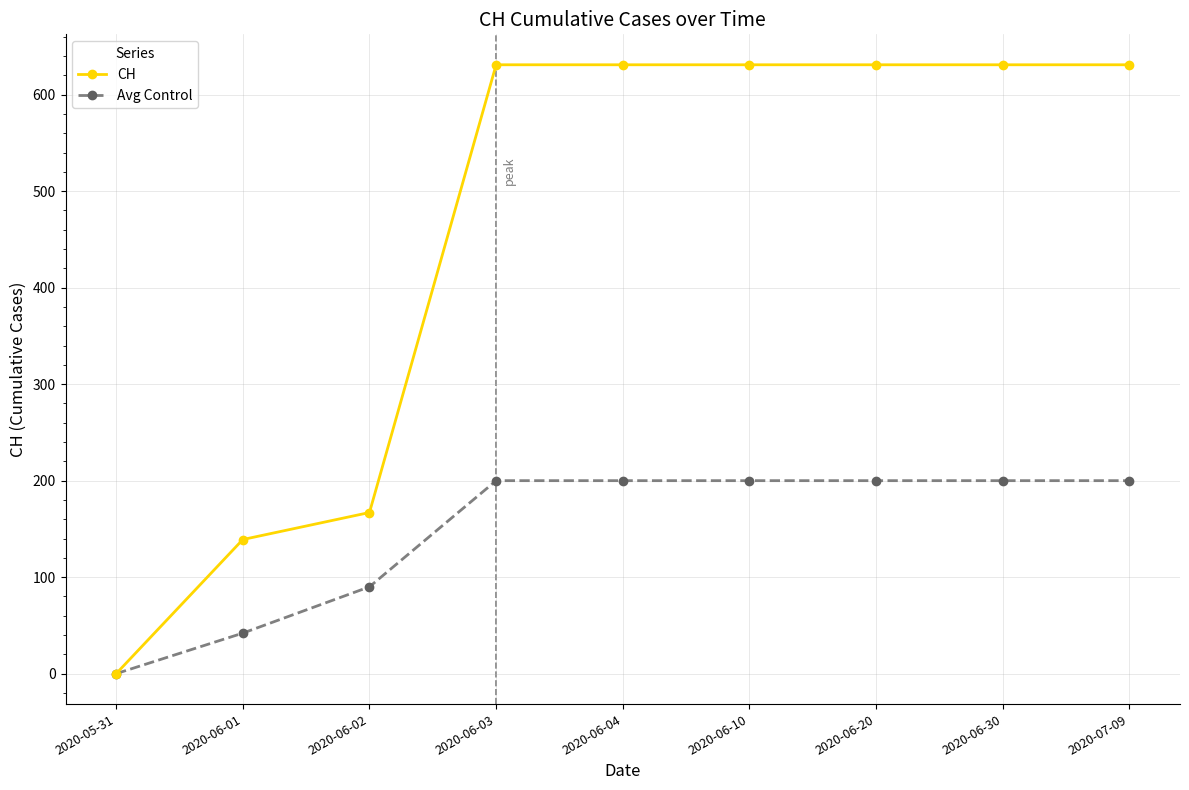

Reading right to left, list all the values displayed in this chart.

CH: 631	631	631	631	631	631	167	139	0
Avg Control: 200	200	200	200	200	200	90	42	0